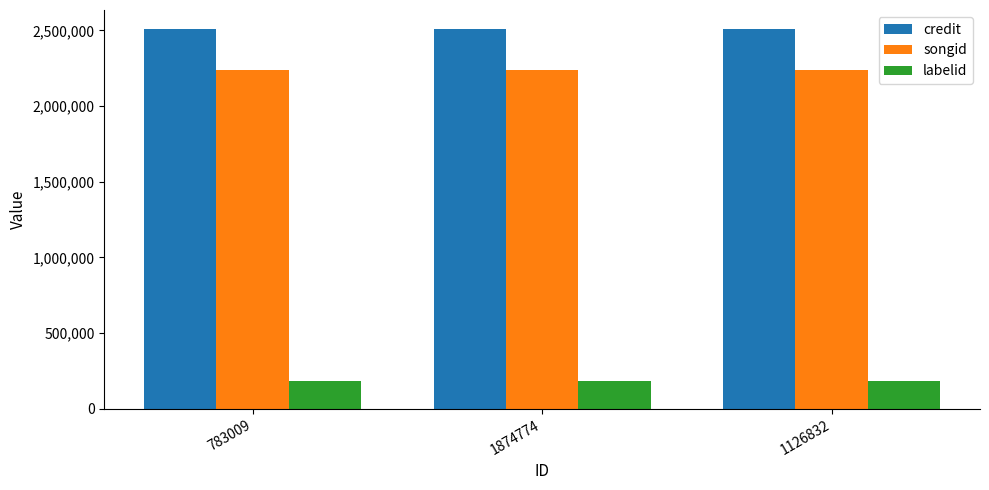

Is the value of songid at 783009 greater than the value of labelid at 783009?

Yes